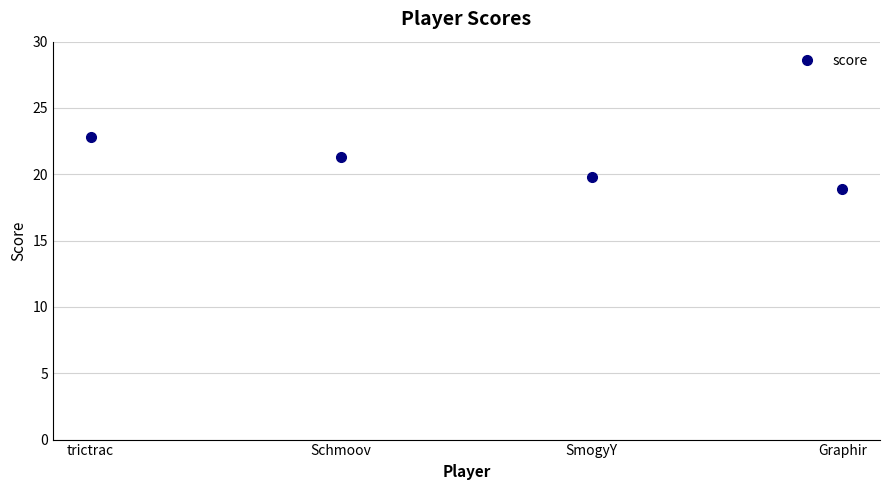

What is the value of the 4th point from the left?

18.9